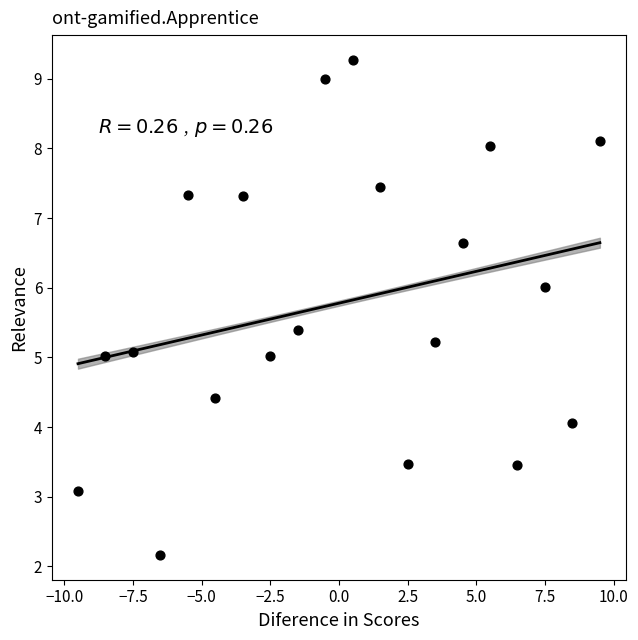

What is the range of Y values (max minus min)?

7.1